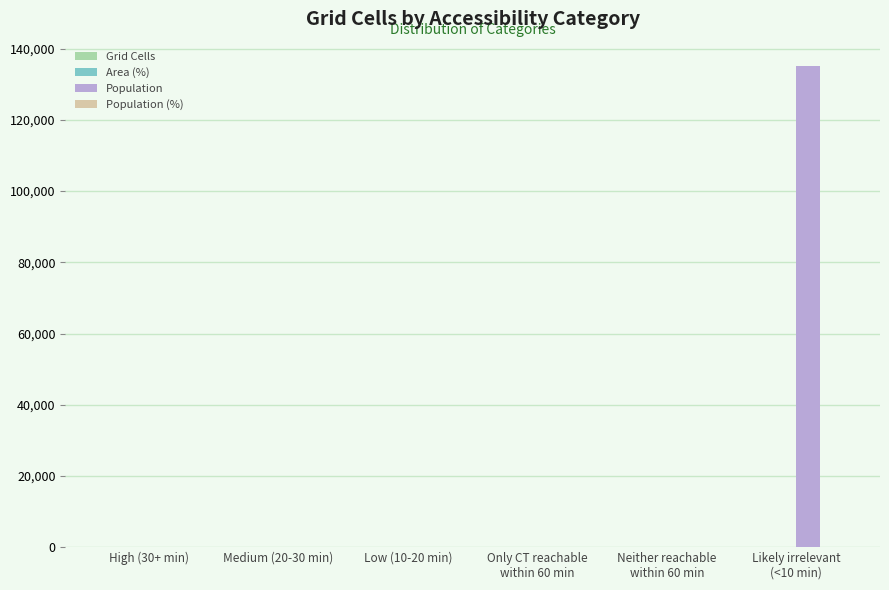

Which series has the largest range (max minus min)?

Population